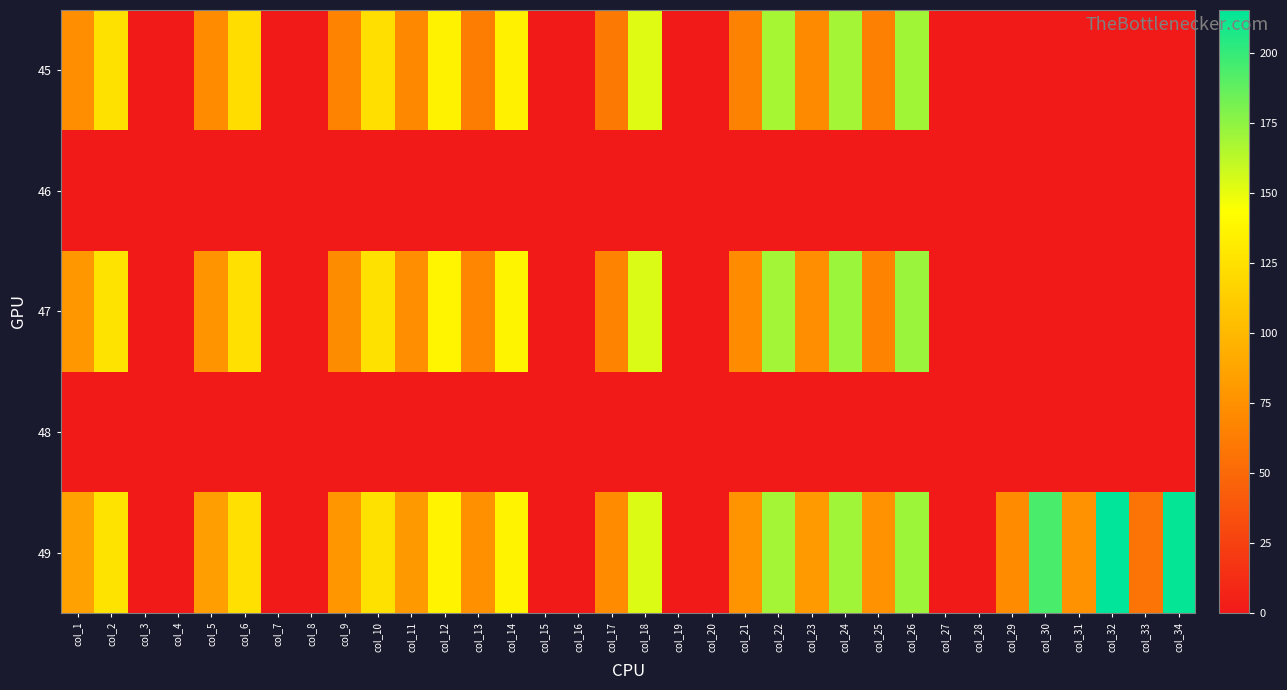

Reading right to left, what are all the values shown in this chart?

45: col_34=0.0	col_33=0.0	col_32=0.0	col_31=0.0	col_30=0.0	col_29=0.0	col_28=0.0	col_27=0.0	col_26=169.8	col_25=64.3	col_24=168.9	col_23=70.5	col_22=167.7	col_21=65.9	col_20=0.0	col_19=0.0	col_18=152.2	col_17=60.4	col_16=0.0	col_15=0.0	col_14=134.9	col_13=62.9	col_12=135.6	col_11=69.8	col_10=123.7	col_9=66.3	col_8=0.0	col_7=0.0	col_6=122.6	col_5=71.4	col_4=0.0	col_3=0.0	col_2=125.0	col_1=72.8
46: col_34=0.0	col_33=0.0	col_32=0.0	col_31=0.0	col_30=0.0	col_29=0.0	col_28=0.0	col_27=0.0	col_26=0.0	col_25=0.0	col_24=0.0	col_23=0.0	col_22=0.0	col_21=0.0	col_20=0.0	col_19=0.0	col_18=0.0	col_17=0.0	col_16=0.0	col_15=0.0	col_14=0.0	col_13=0.0	col_12=0.0	col_11=0.0	col_10=0.0	col_9=0.0	col_8=0.0	col_7=0.0	col_6=0.0	col_5=0.0	col_4=0.0	col_3=0.0	col_2=0.0	col_1=0.0
47: col_34=0.0	col_33=0.0	col_32=0.0	col_31=0.0	col_30=0.0	col_29=0.0	col_28=0.0	col_27=0.0	col_26=171.9	col_25=66.7	col_24=171.3	col_23=72.8	col_22=169.3	col_21=71.2	col_20=0.0	col_19=0.0	col_18=153.8	col_17=66.0	col_16=0.0	col_15=0.0	col_14=136.9	col_13=68.5	col_12=137.4	col_11=73.6	col_10=125.0	col_9=71.7	col_8=0.0	col_7=0.0	col_6=124.2	col_5=76.8	col_4=0.0	col_3=0.0	col_2=126.5	col_1=78.9
48: col_34=0.0	col_33=0.0	col_32=0.0	col_31=0.0	col_30=0.0	col_29=0.0	col_28=0.0	col_27=0.0	col_26=0.0	col_25=0.0	col_24=0.0	col_23=0.0	col_22=0.0	col_21=0.0	col_20=0.0	col_19=0.0	col_18=0.0	col_17=0.0	col_16=0.0	col_15=0.0	col_14=0.0	col_13=0.0	col_12=0.0	col_11=0.0	col_10=0.0	col_9=0.0	col_8=0.0	col_7=0.0	col_6=0.0	col_5=0.0	col_4=0.0	col_3=0.0	col_2=0.0	col_1=0.0
49: col_34=213.8	col_33=56.8	col_32=215.2	col_31=75.4	col_30=193.9	col_29=71.2	col_28=0.0	col_27=0.0	col_26=170.8	col_25=75.6	col_24=170.0	col_23=80.5	col_22=169.0	col_21=77.2	col_20=0.0	col_19=0.0	col_18=153.2	col_17=72.2	col_16=0.0	col_15=0.0	col_14=136.1	col_13=74.7	col_12=136.5	col_11=79.9	col_10=125.1	col_9=78.6	col_8=0.0	col_7=0.0	col_6=124.1	col_5=83.0	col_4=0.0	col_3=0.0	col_2=126.4	col_1=85.3